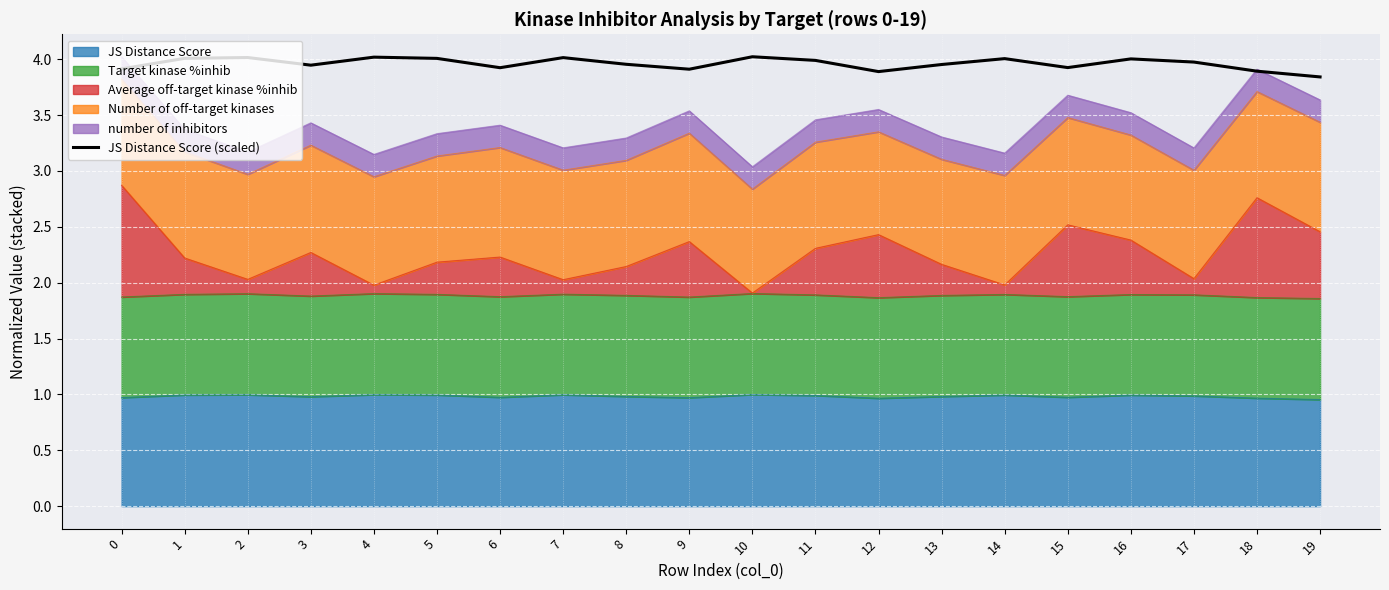

What value does the data have at 1?

4.0